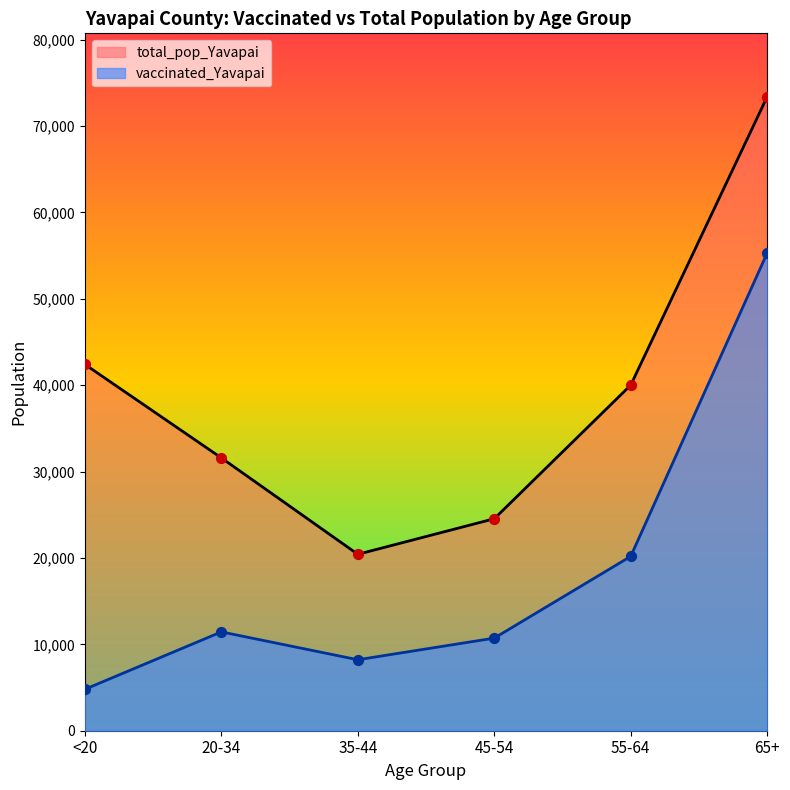

Which series has the largest total across all categories?

total_pop_Yavapai